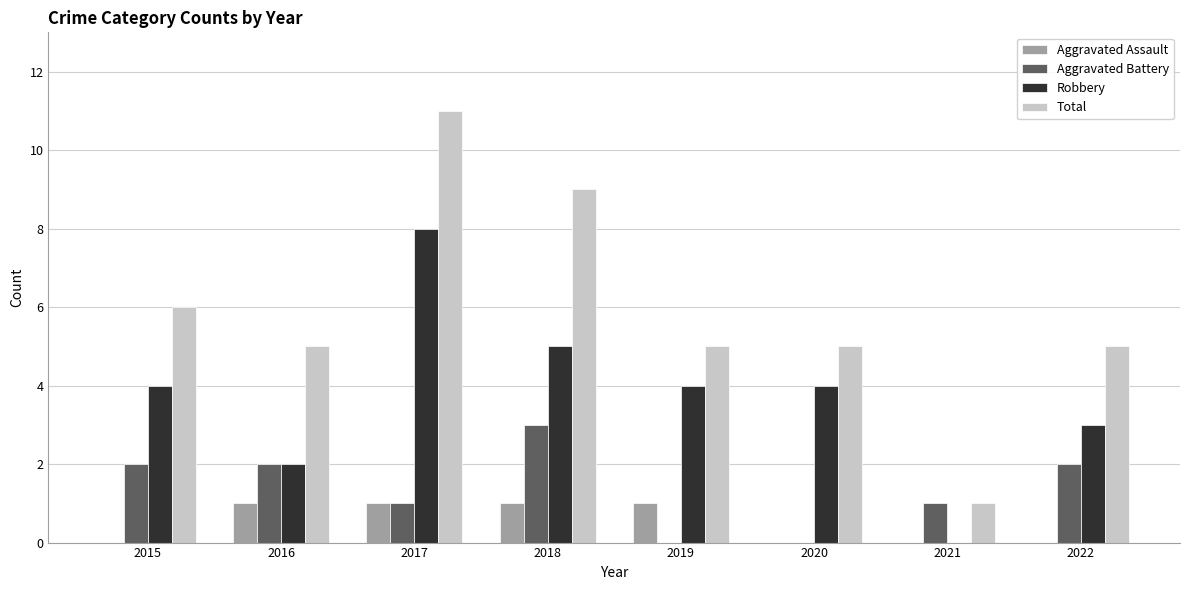

How many series are shown in this chart?

4